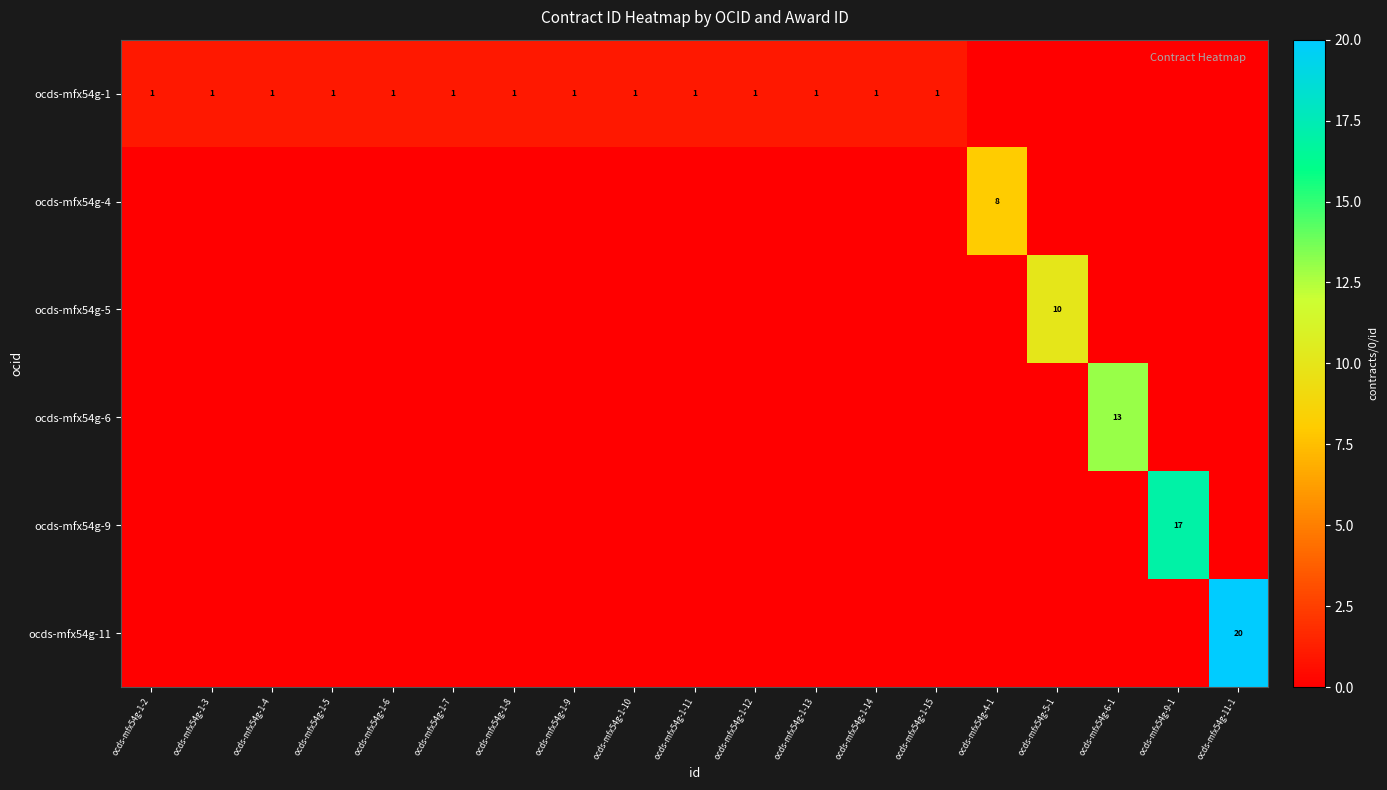

Where is ocds-mfx54g-9 nearest to the value 8?

ocds-mfx54g-1-2